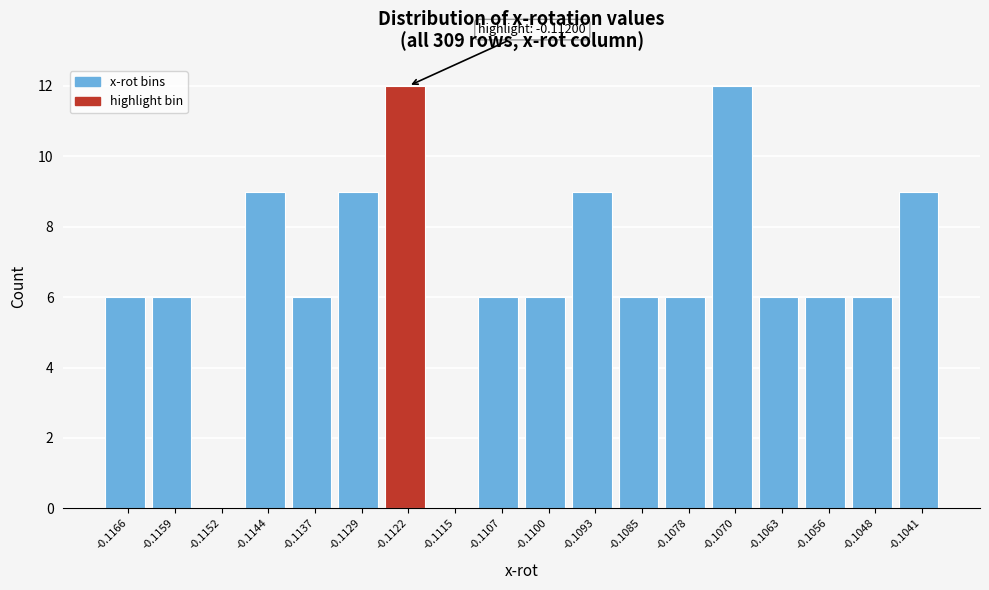

Reading left to right, extract all data points from this chart.

-0.1166=6	-0.1159=6	-0.1152=0	-0.1144=9	-0.1137=6	-0.1129=9	-0.1122=12	-0.1115=0	-0.1107=6	-0.1100=6	-0.1093=9	-0.1085=6	-0.1078=6	-0.1070=12	-0.1063=6	-0.1056=6	-0.1048=6	-0.1041=9